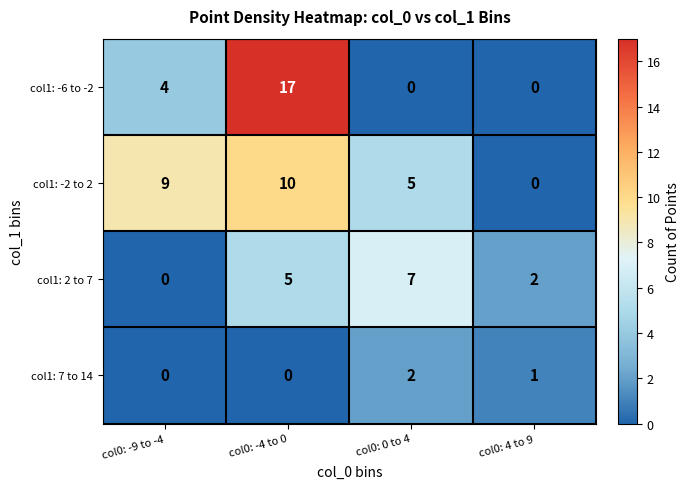

The col1: -2 to 2 series shows 0 at col0: 4 to 9. True or false?

True